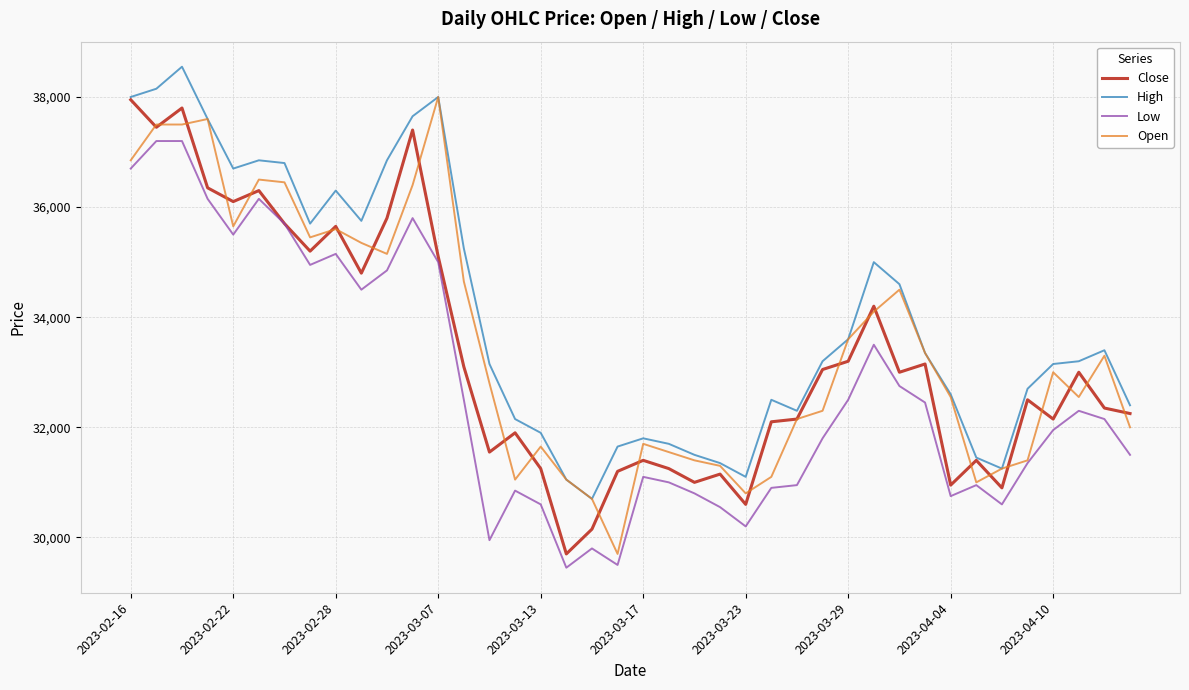

Which series has the largest total across all categories?

High